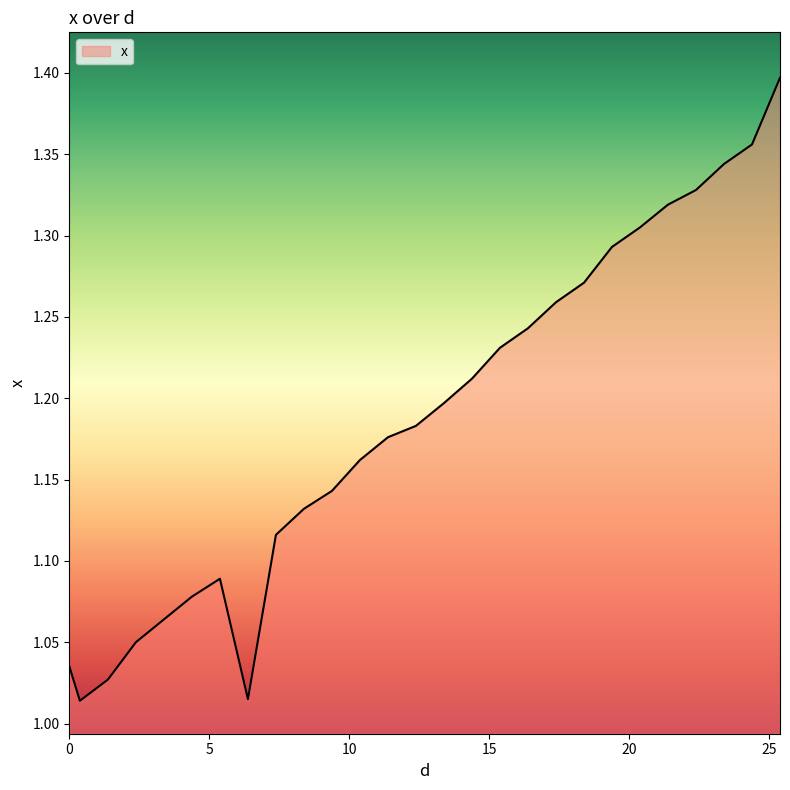

At which category does the data reach its first local peak?

5.375